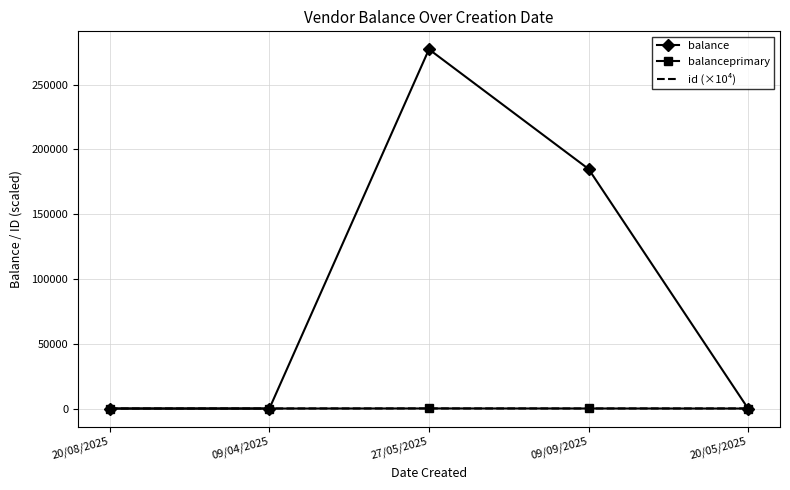

Which series changed the most between 09/04/2025 and 09/09/2025?

balance